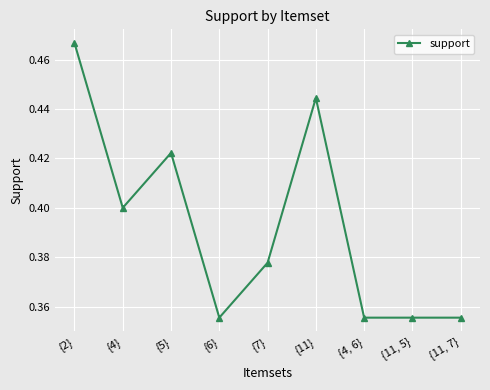

True or false: the data shows 0.6 at {4, 6}.

False